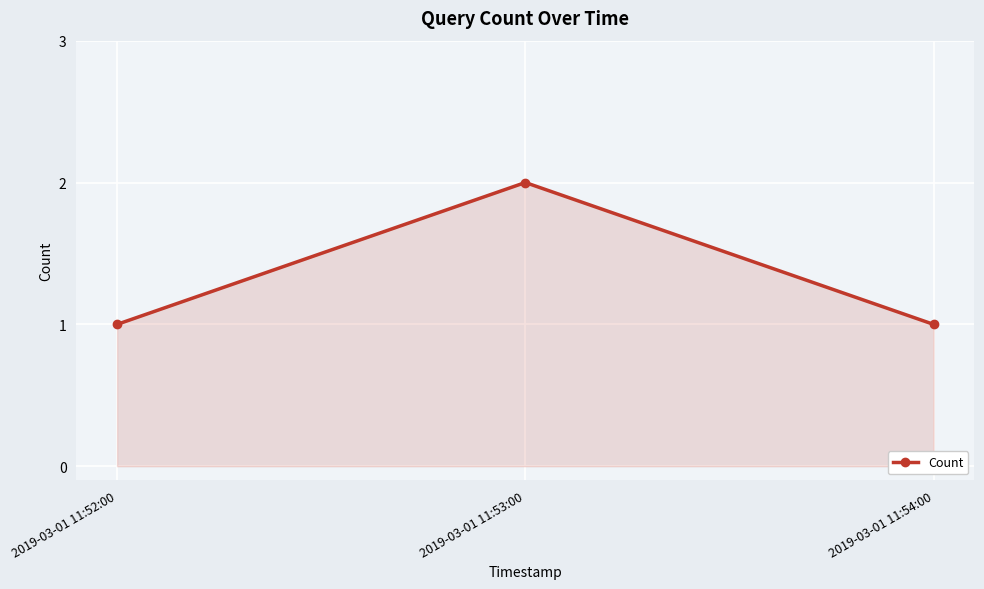

Which has a higher value, 2019-03-01 11:52:00 or 2019-03-01 11:53:00?

2019-03-01 11:53:00